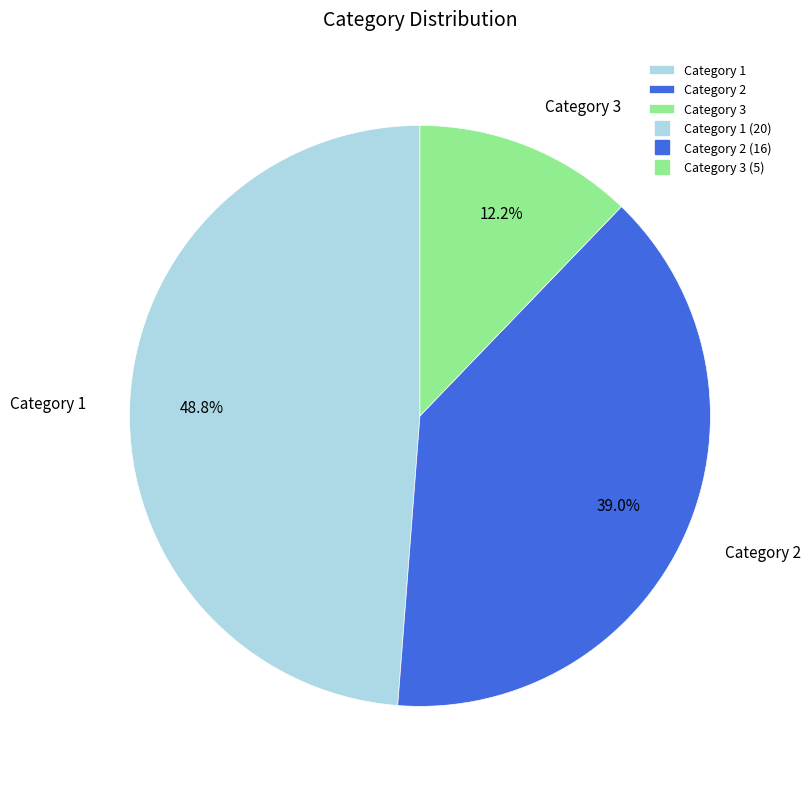

Do Category 3 and Category 1 together represent more than half of the pie?

Yes